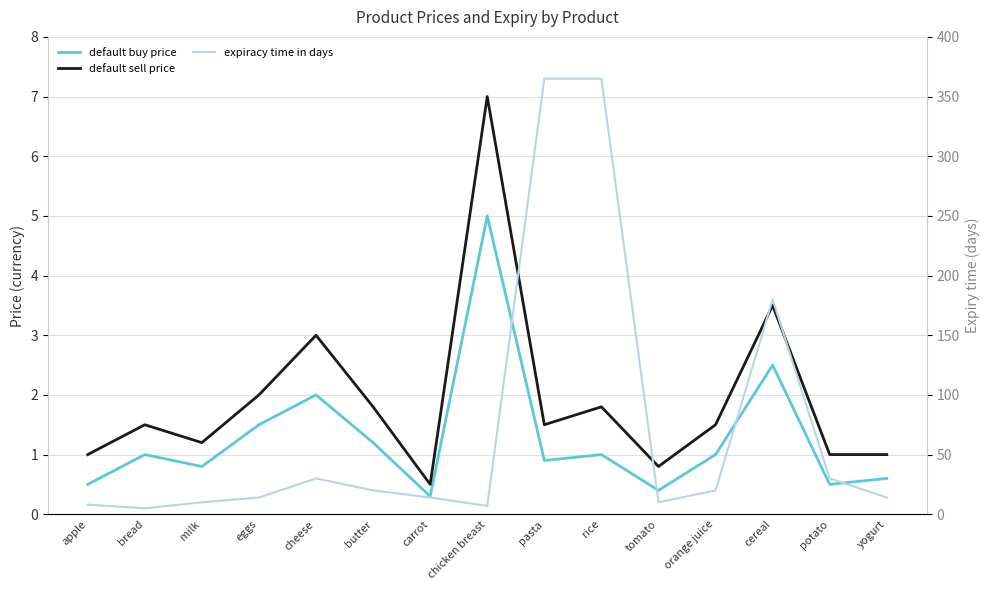

What are all the series names shown in the legend?

default buy price, default sell price, expiracy time in days